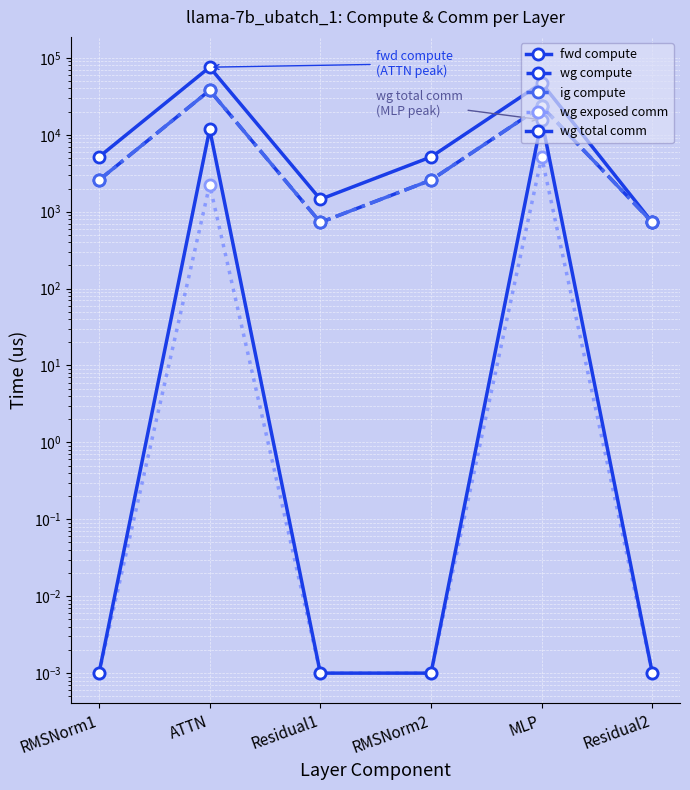

Rank the series by their maximum value, from lowest to highest.

wg exposed comm, wg total comm, wg compute, ig compute, fwd compute